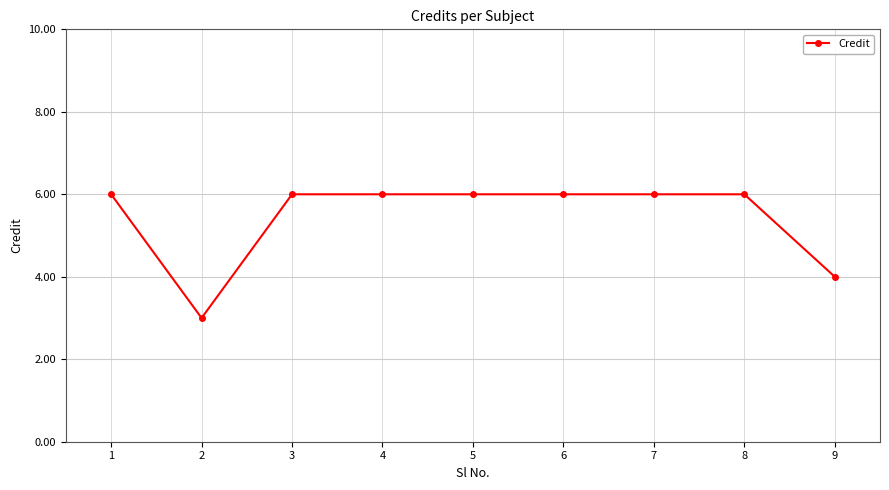

How many lines are shown in the chart?

1